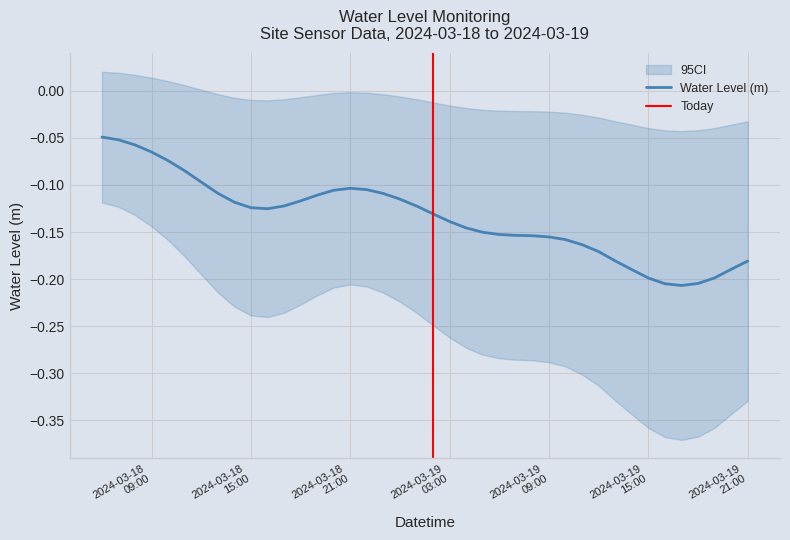

What is the approximate value at 2024-03-18 22:00:00?

-0.1